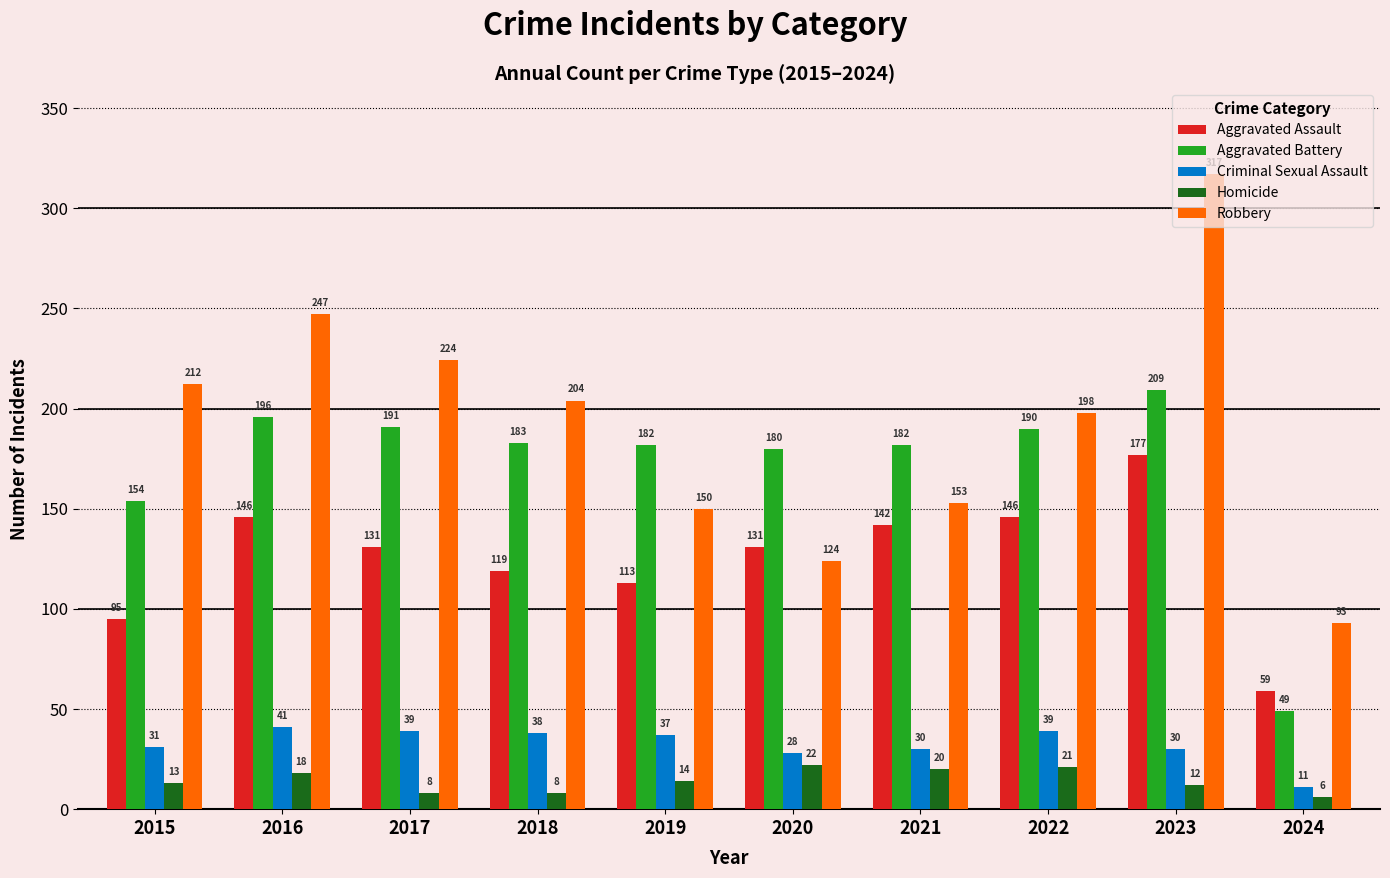

Which series has the largest total across all categories?

Robbery